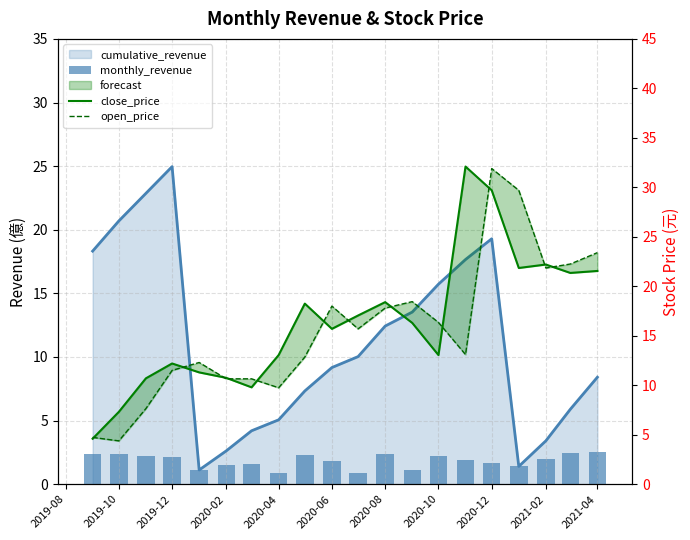

Is the value of close_price at 15 greater than the value of open_price at 18?

Yes